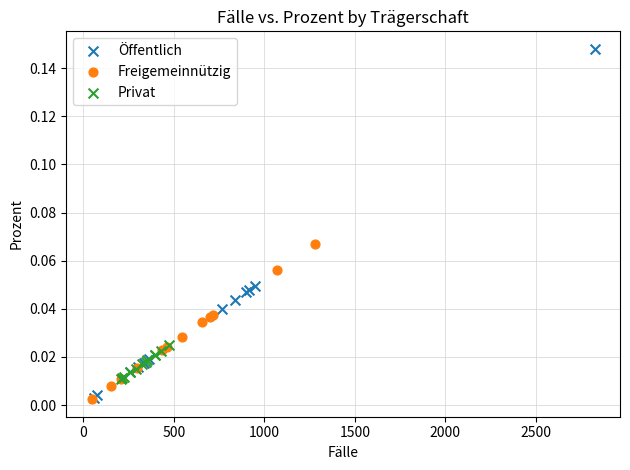

Which series reaches the maximum Y coordinate?

Öffentlich